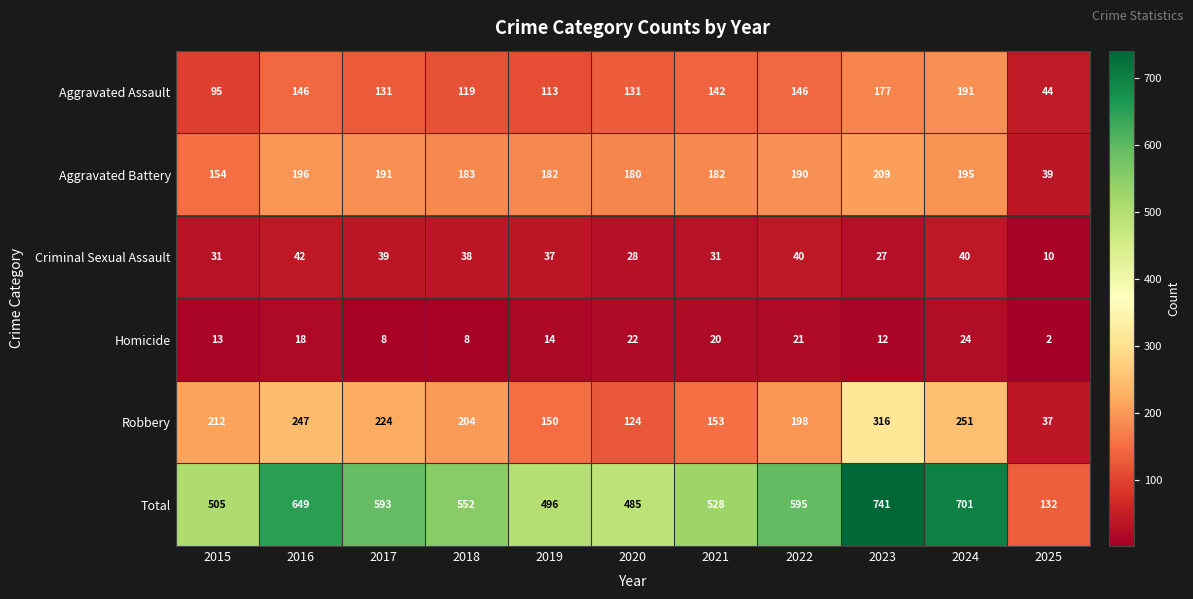

Where is Robbery nearest to the value 176?

2022